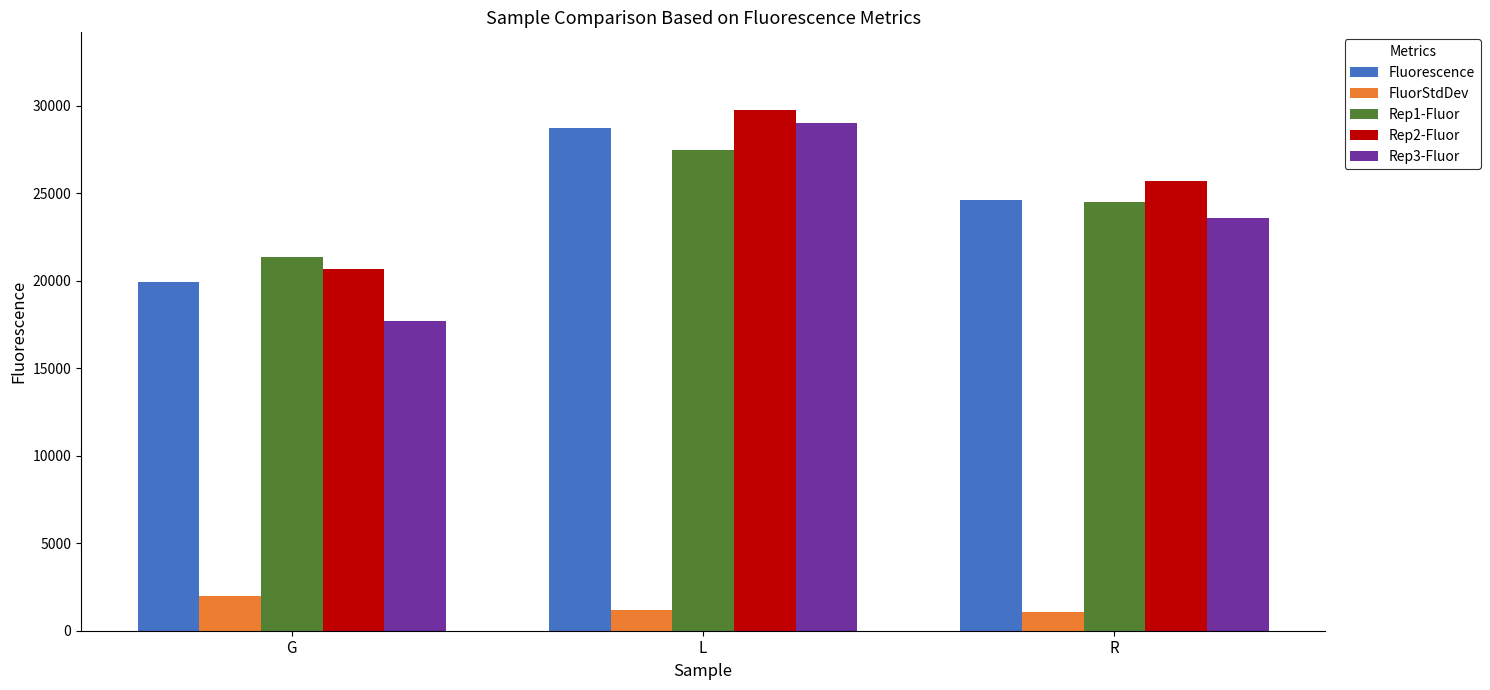

The Fluorescence series shows 6962.8 at G. True or false?

False